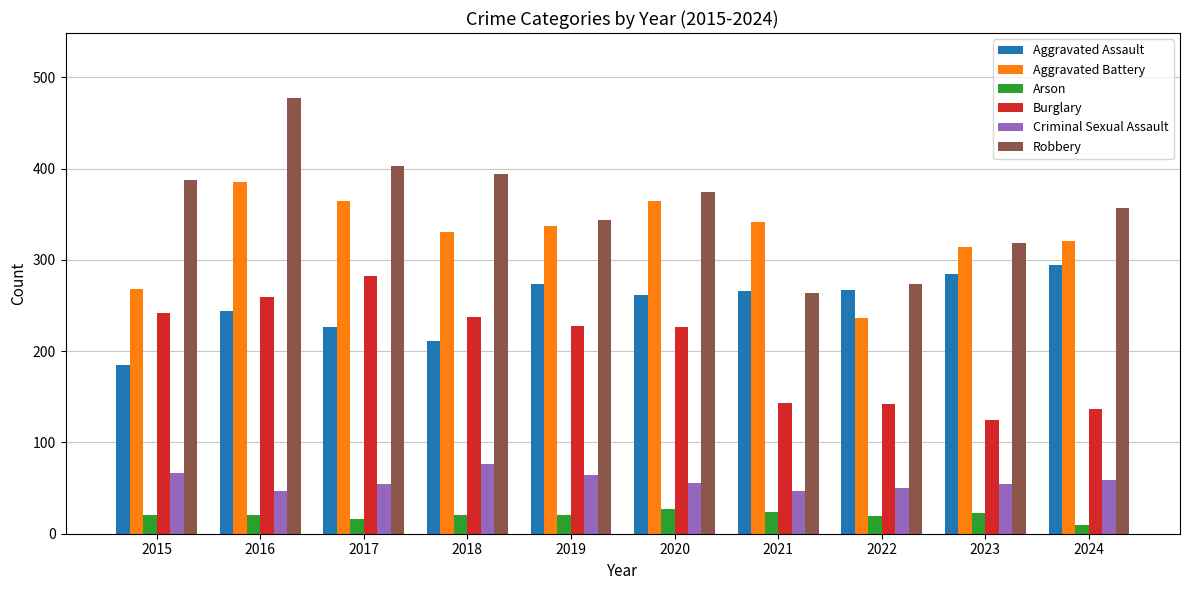

At how many categories does at least one series exceed 167?

10